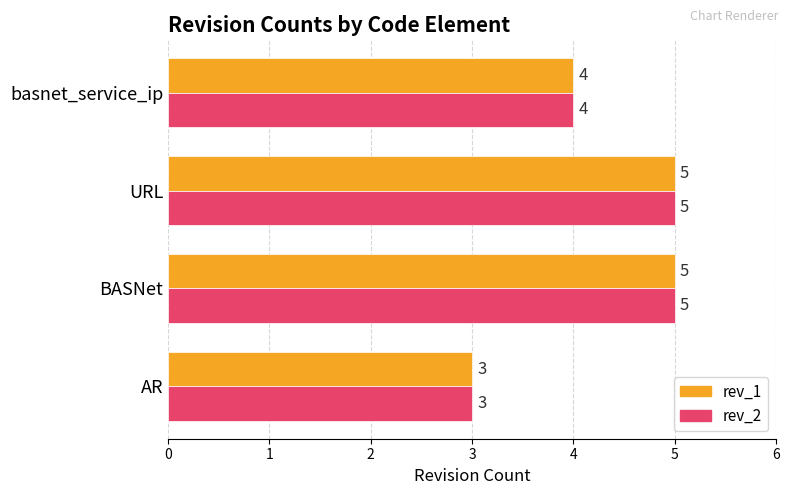

What is the sum of the rev_2 values at BASNet and AR?

8